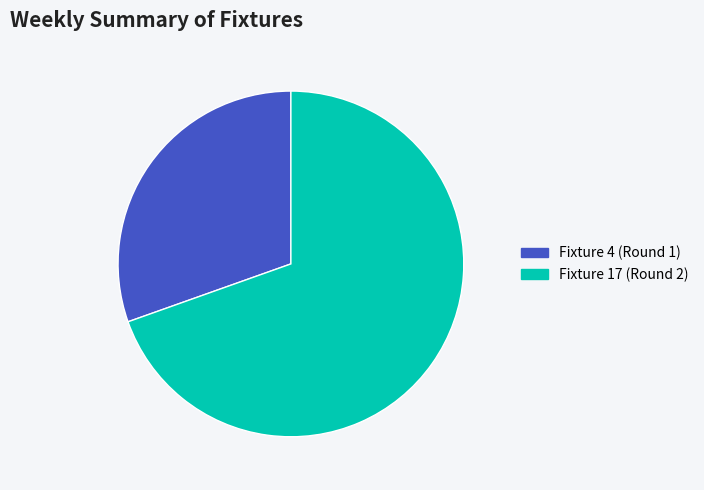

The Fixture 17 (Round 2) slice represents 56% of the pie. True or false?

False